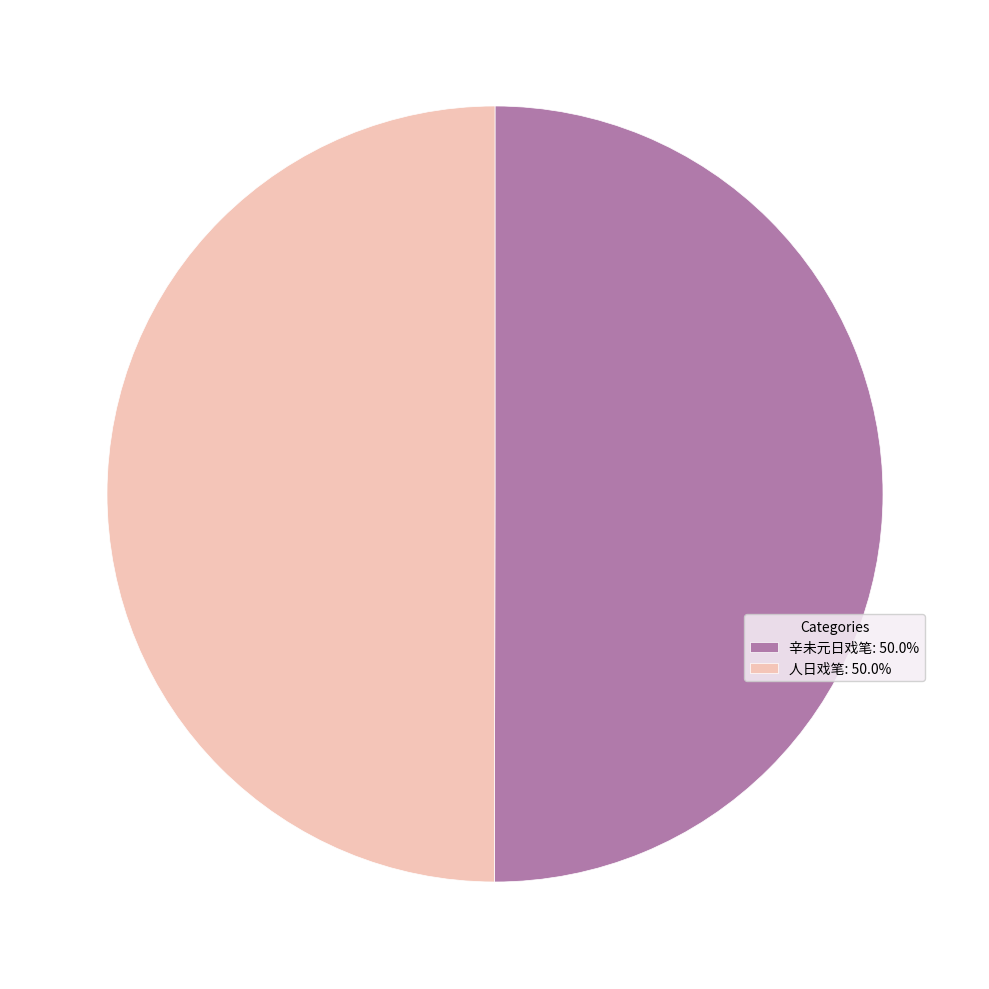

What is the ratio of the value at 人日戏笔: 50.0% to the value at 辛未元日戏笔: 50.0%?

1.0